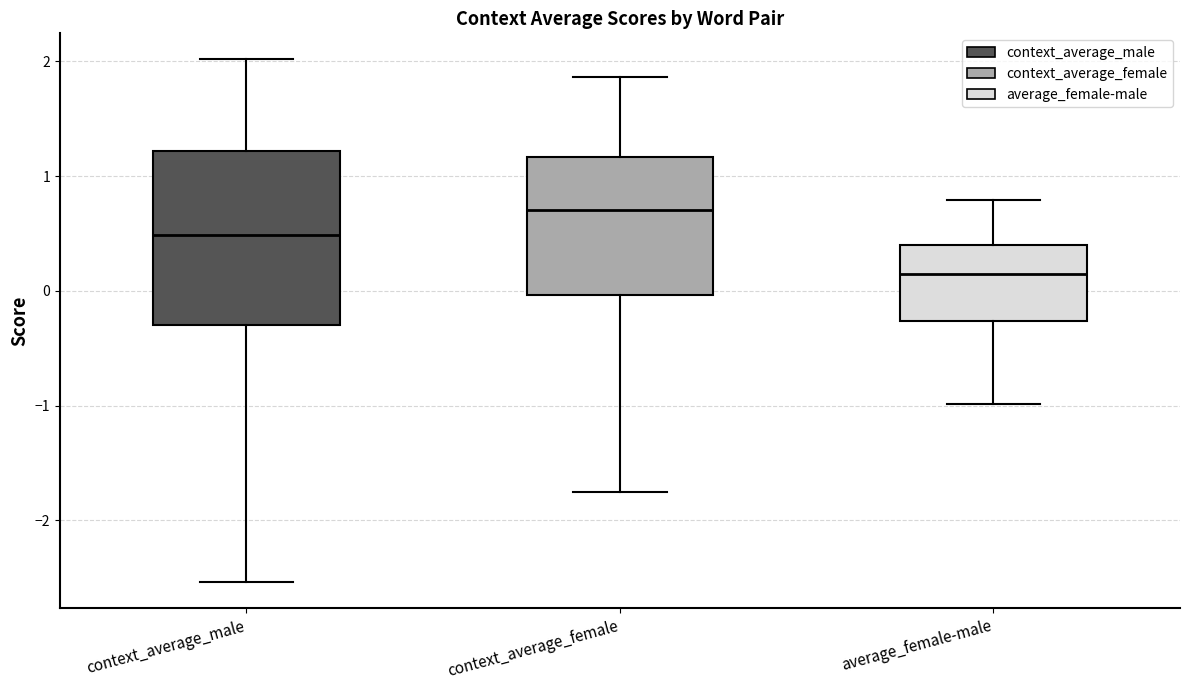

Reading left to right, transcribe this box plot: for each box, give where its median line is, the range the box spans, and where its two whiskers end, as read against the y-axis. The values are not printed on the chart, so give them approximately, as read against the axis.

context_average_male: median 0.5, box -0.3 to 1.2, whiskers -2.5 to 2.0
context_average_female: median 0.7, box 0.0 to 1.2, whiskers -1.8 to 1.9
average_female-male: median 0.1, box -0.3 to 0.4, whiskers -1.0 to 0.8